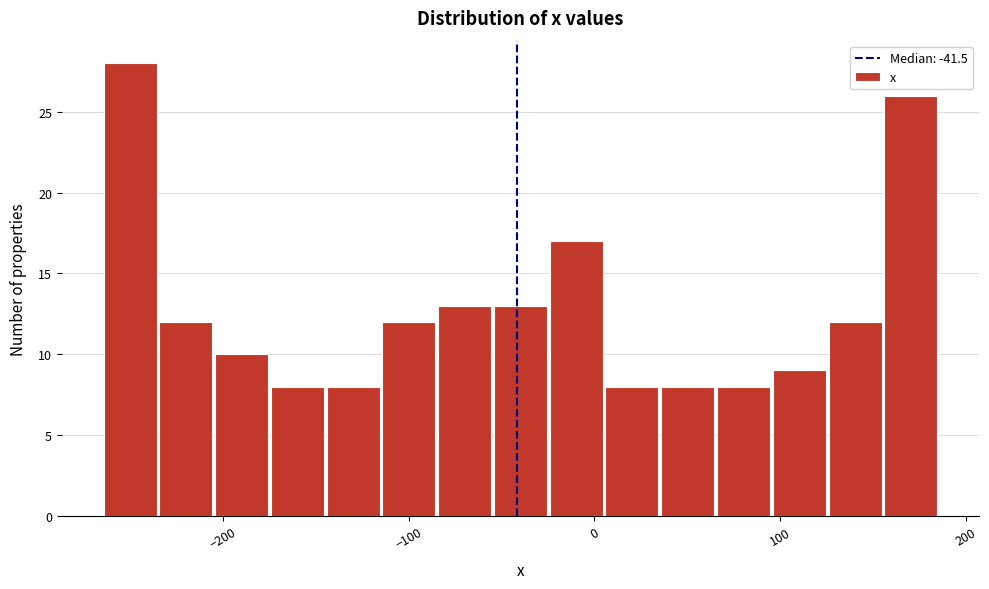

Read against the x-axis, roughly where is the centre of the tallest bar?

-250